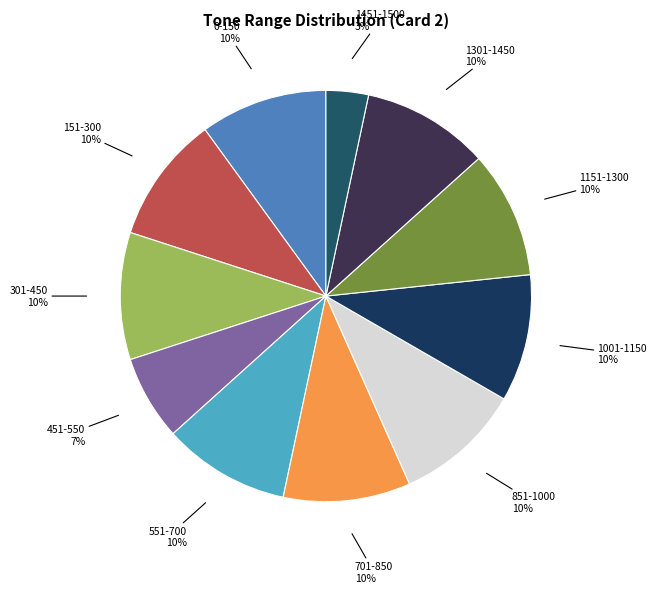

Rank the categories by value from lowest to highest.

1451-1500, 451-550, 0-150, 151-300, 301-450, 551-700, 701-850, 851-1000, 1001-1150, 1151-1300, 1301-1450